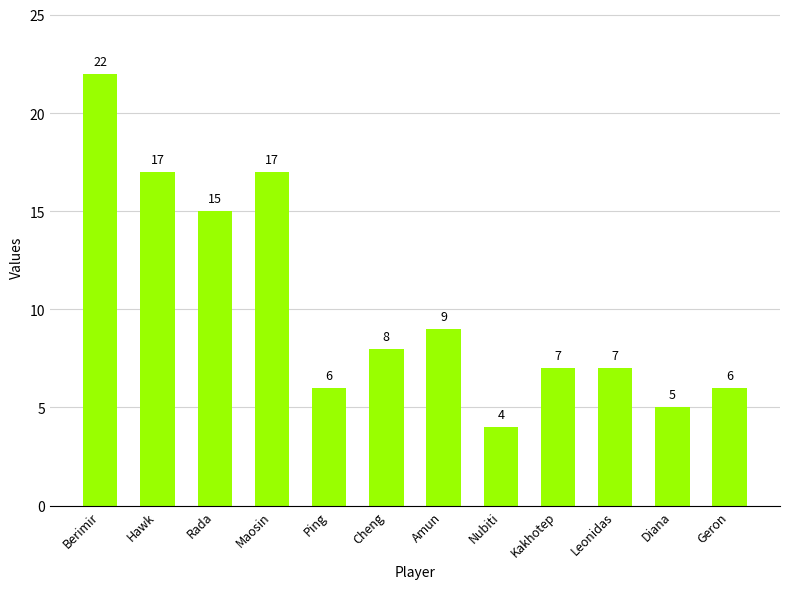

How many distinct data groups are displayed?

1